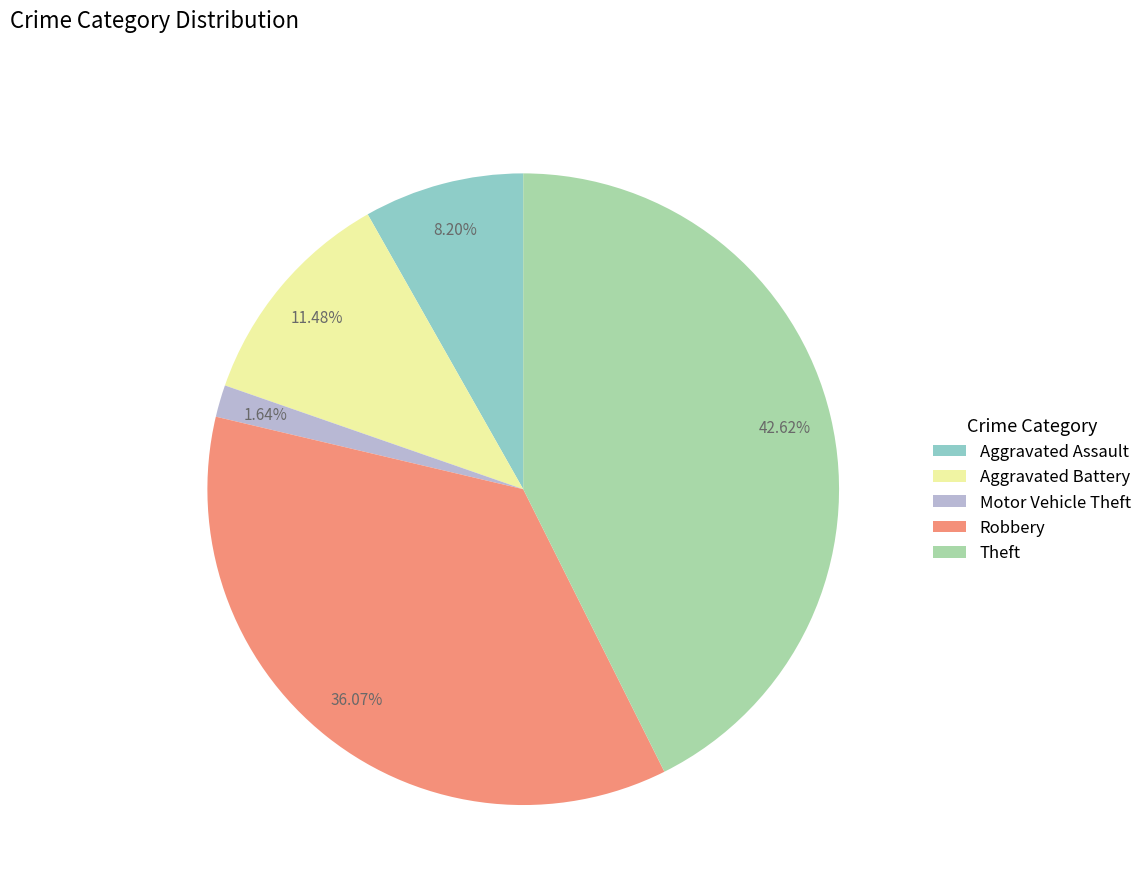

Is there a majority slice in this chart?

No